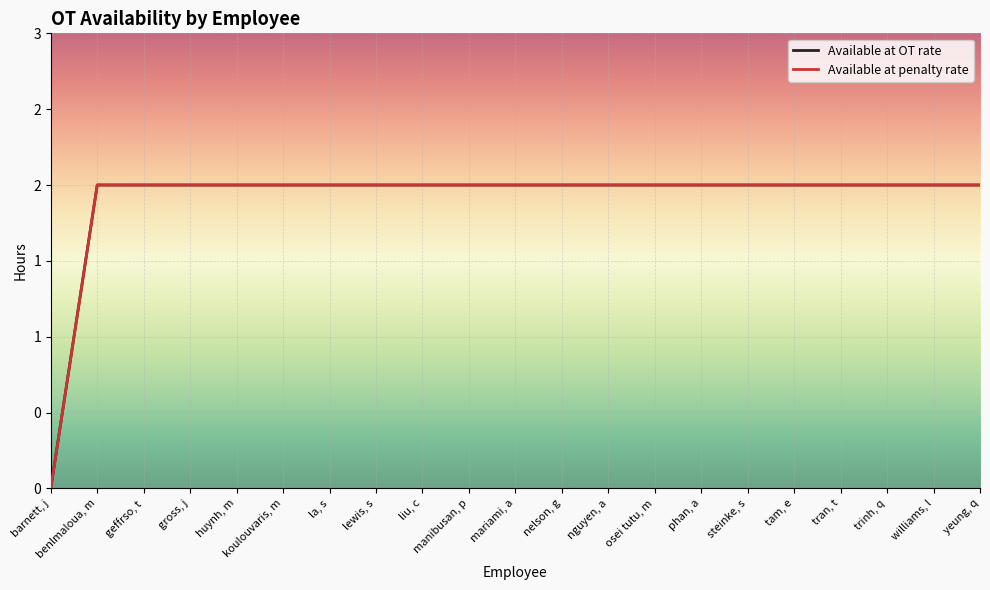

The value of Available at OT rate at osei tutu, m is 2. True or false?

True